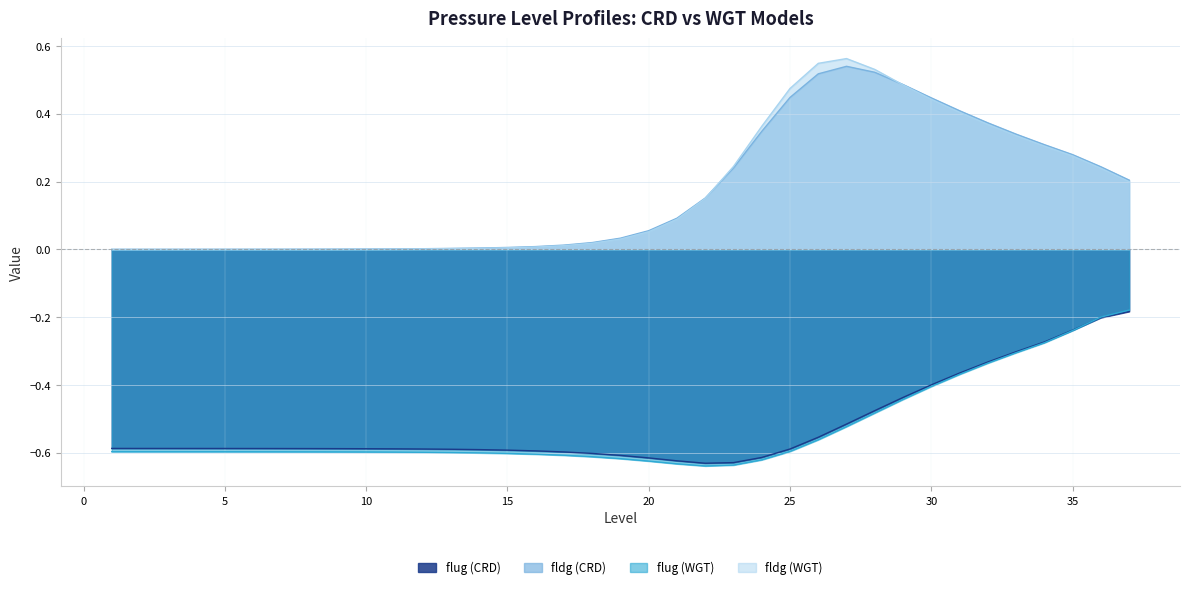

Does the chart have visible grid lines?

Yes